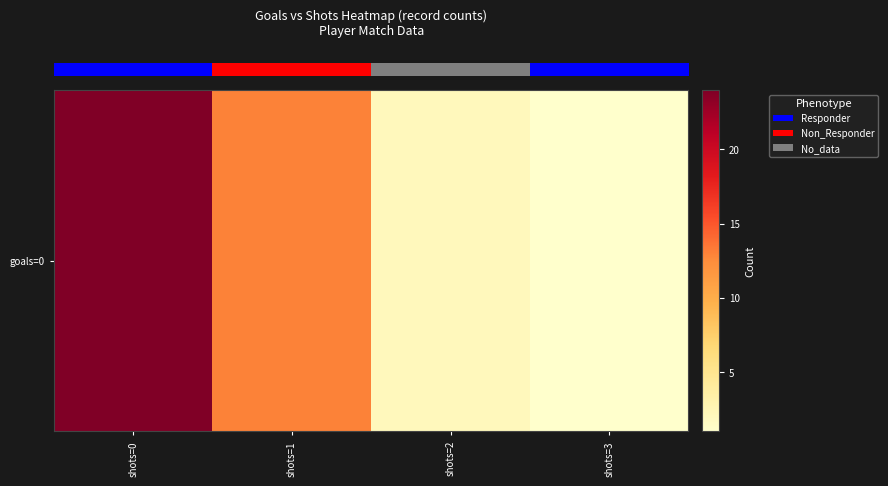

What value does the data have at shots=0?

24